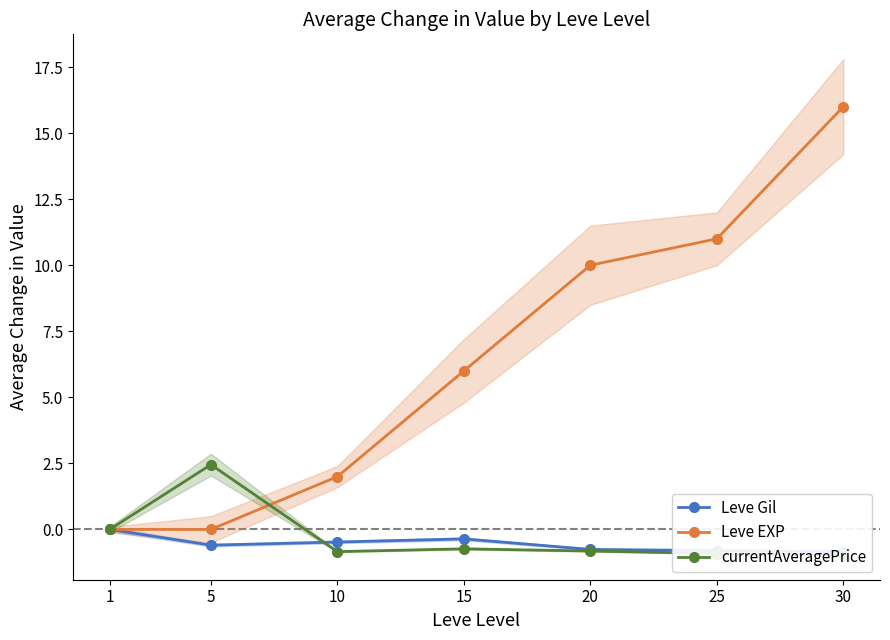

What is the value of the Leve EXP point at the 6th from the left?

11